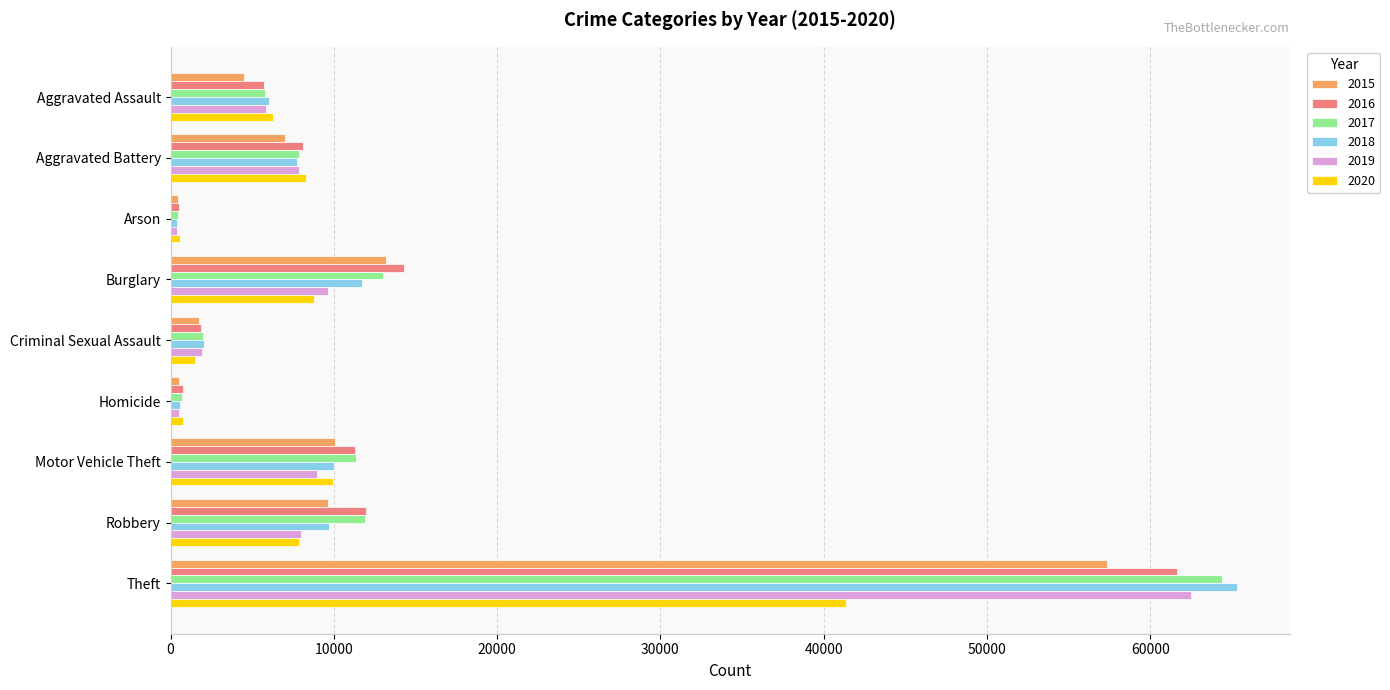

What is the total value across all series at Aggravated Assault?

34094